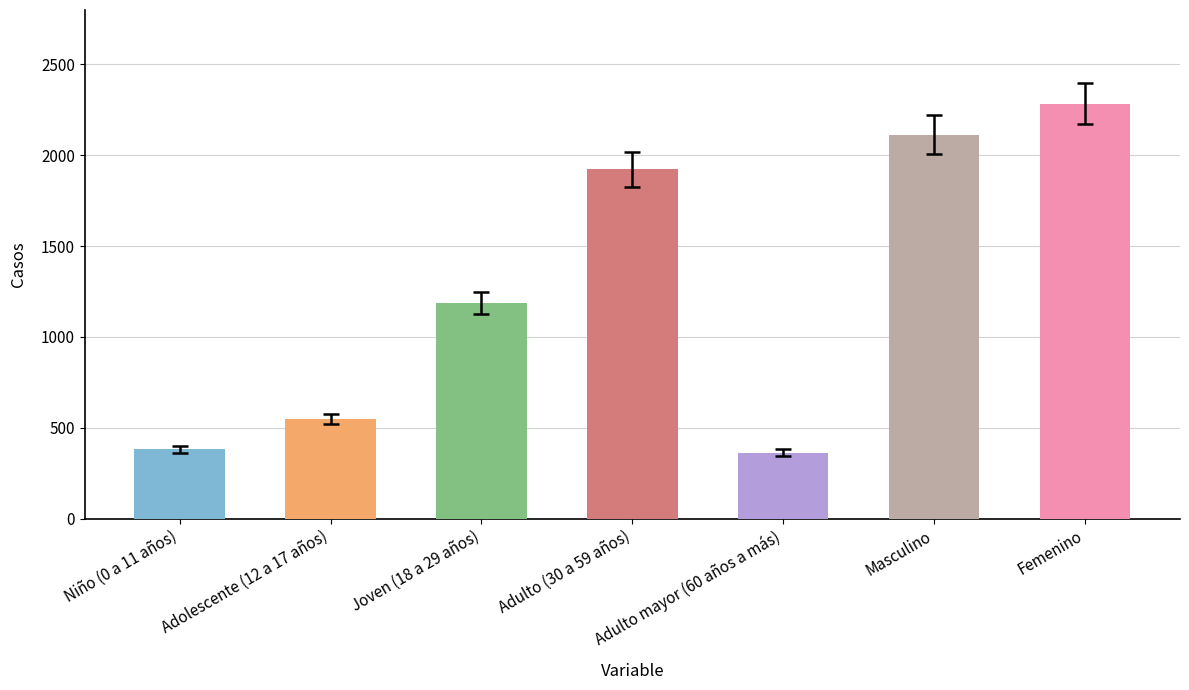

At which category does the chart reach its peak across all series?

Femenino